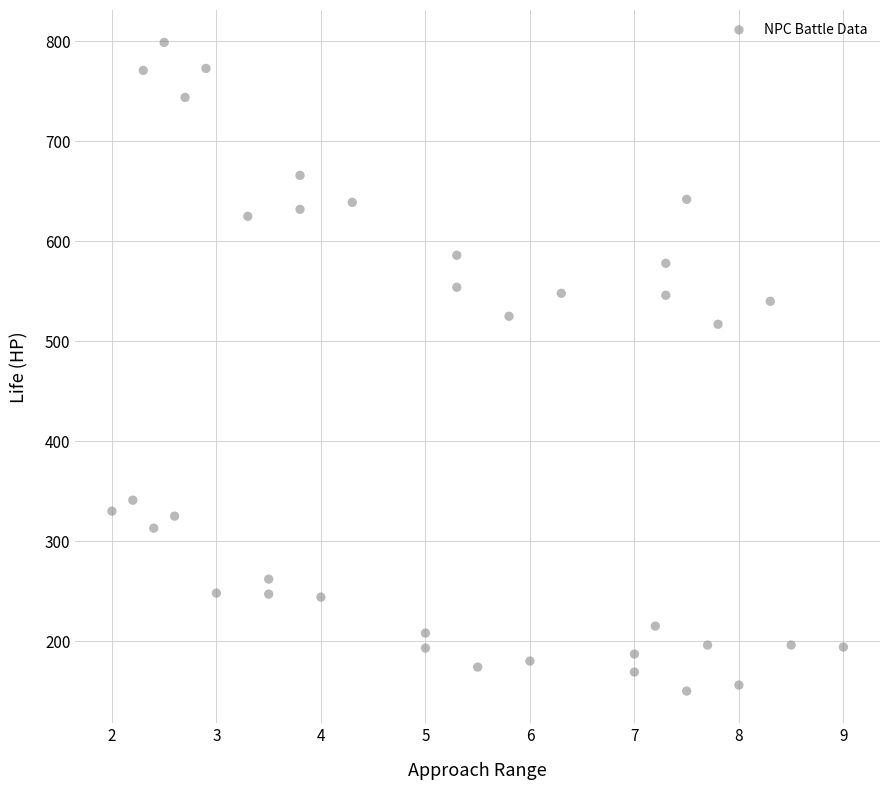

What Y value in the scatter plot is closest to 474?

517